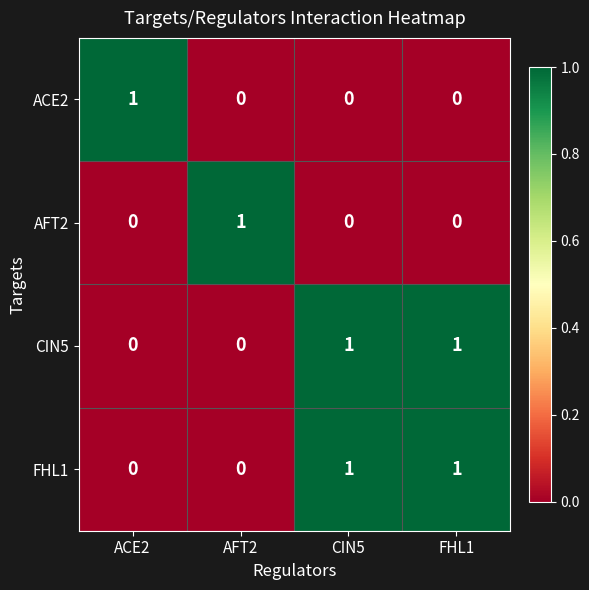

How many categories are shown in the chart?

4